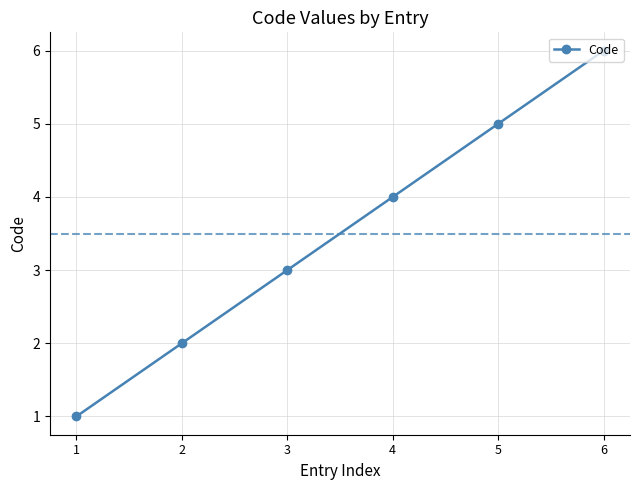

Reading left to right, list all the values displayed in this chart.

1=1	2=2	3=3	4=4	5=5	6=6